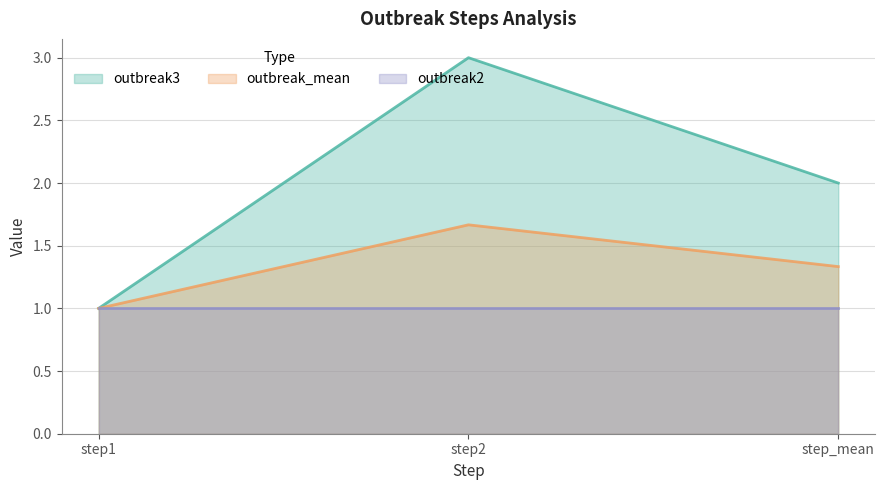

List the labels in order of outbreak_mean value, largest first.

step2, step_mean, step1